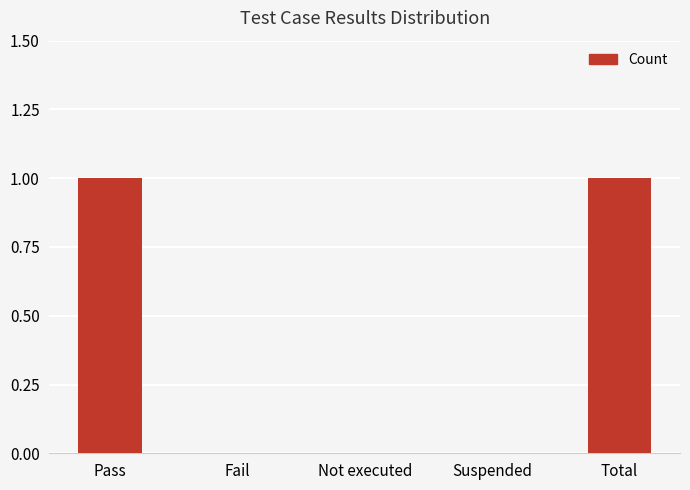

The value at Not executed is 0. True or false?

True